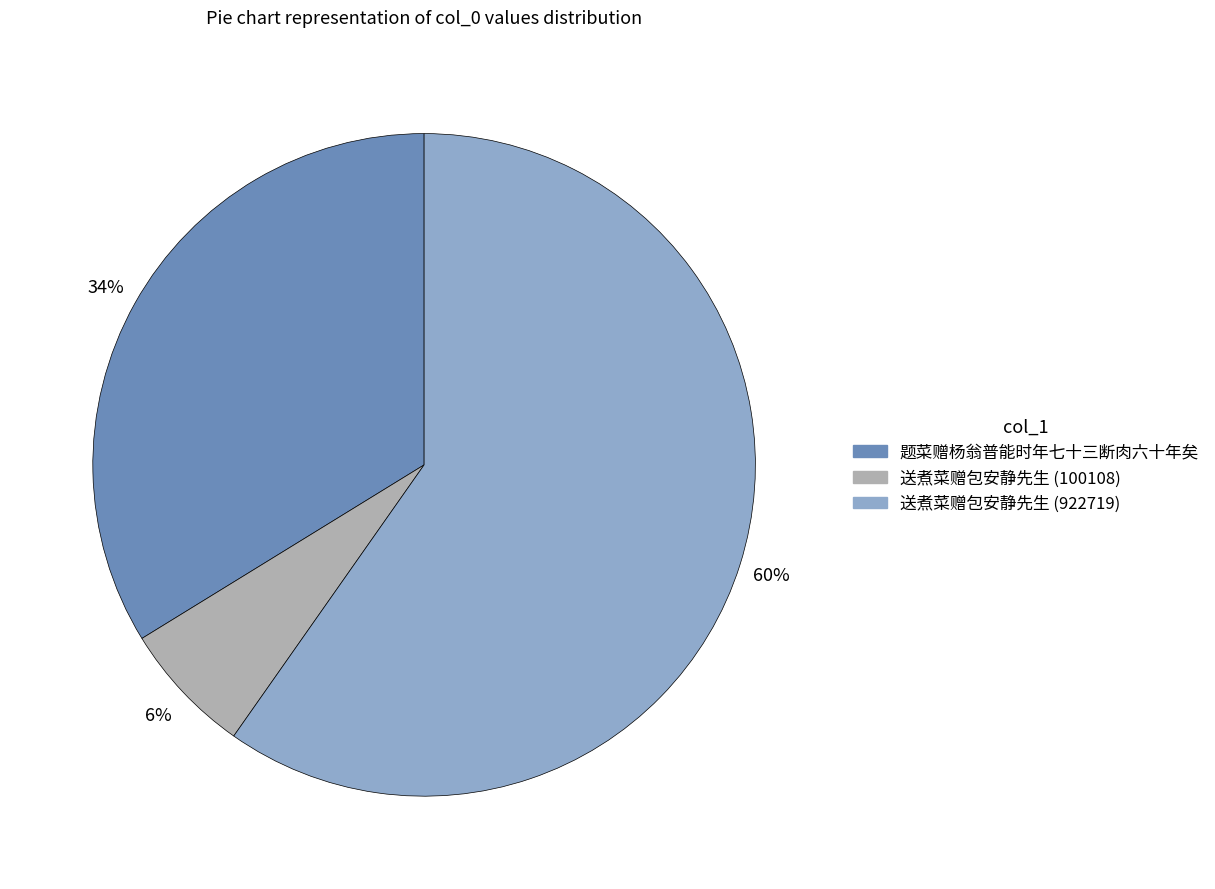

To the nearest percent, what is the average slice percentage?

33%